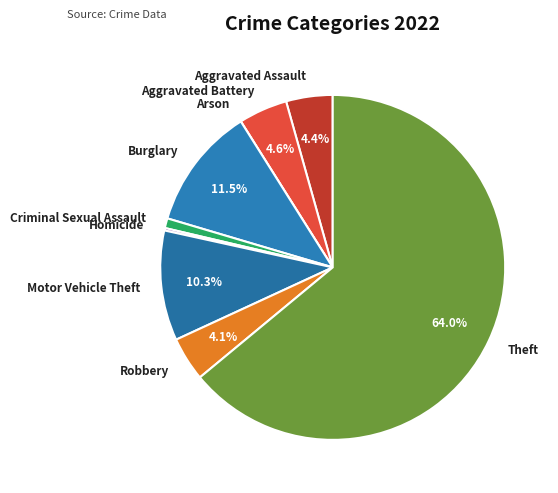

Which category has the biggest portion of the pie?

Theft